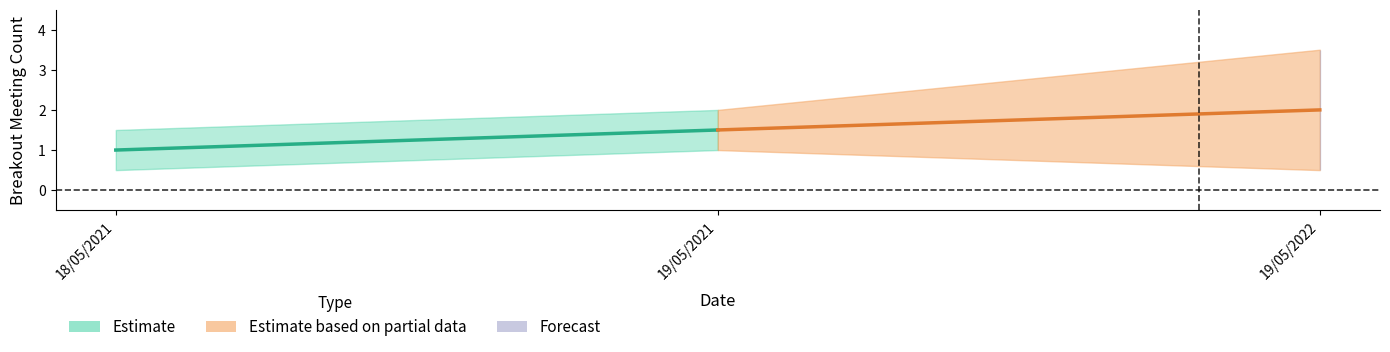

Count the values in the range 1 to 2.

3